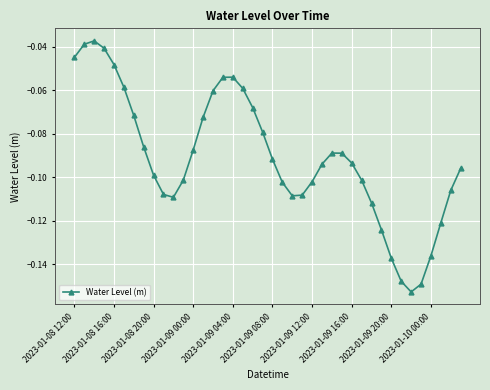

What is the sum of all values?

-3.6